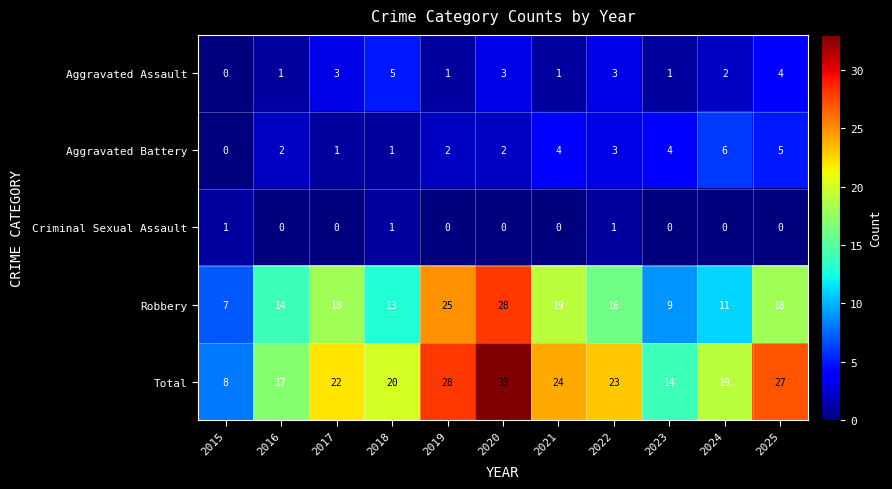

Is it true that Total equals 14 at 2023?

True